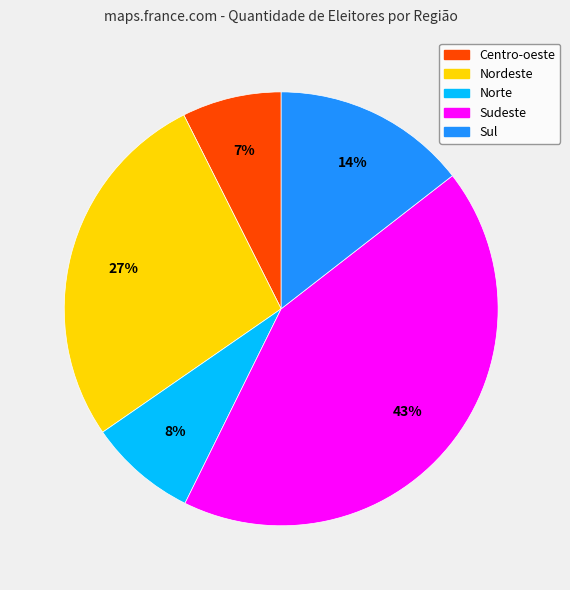

To the nearest percent, what portion does Sudeste represent?

43%